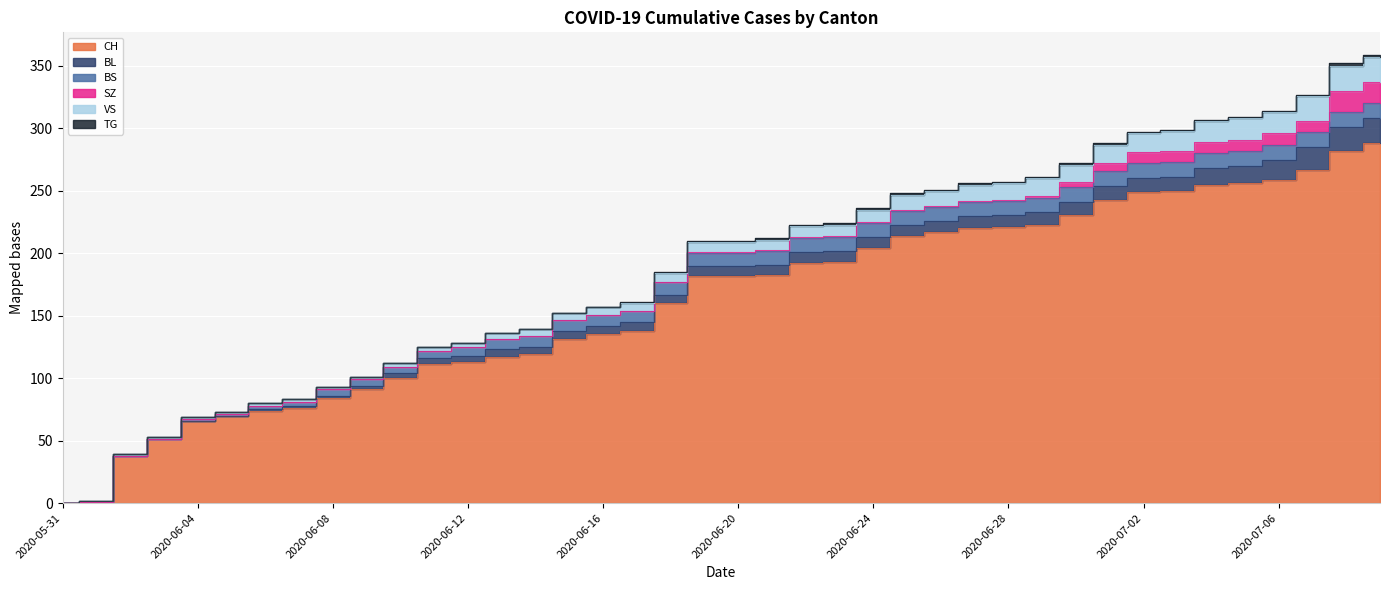

True or false: BL has a value of 11 at 2020-07-01.

True